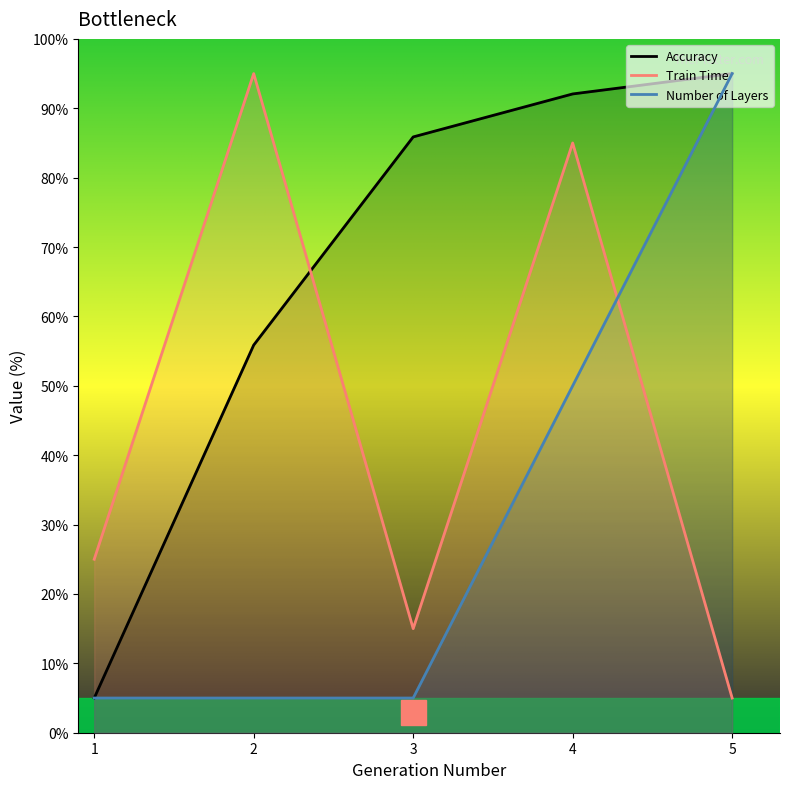

What is the difference between the Number of Layers values at 3 and 4?

45.0